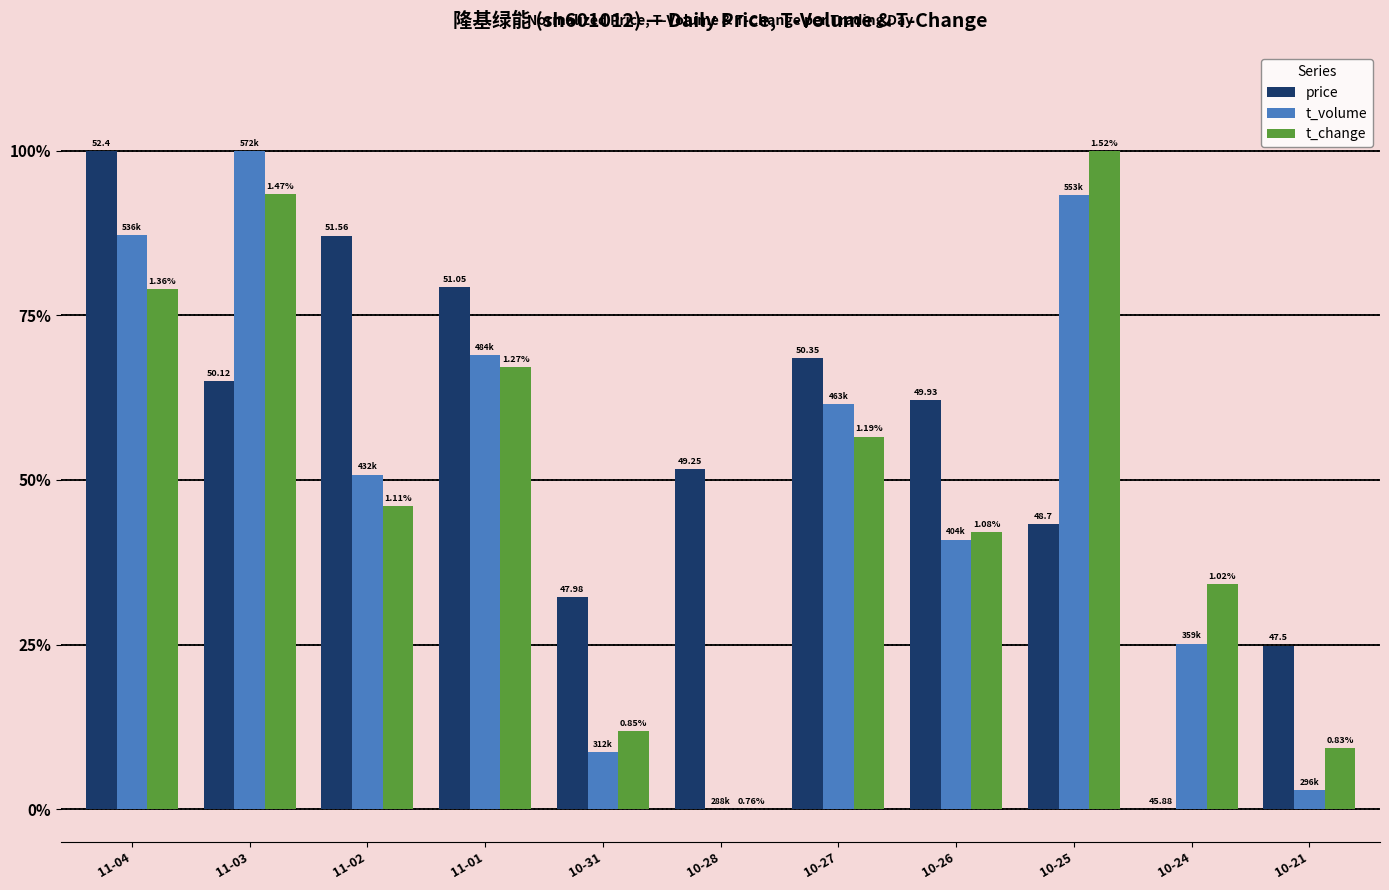

Are the bars horizontal?

No